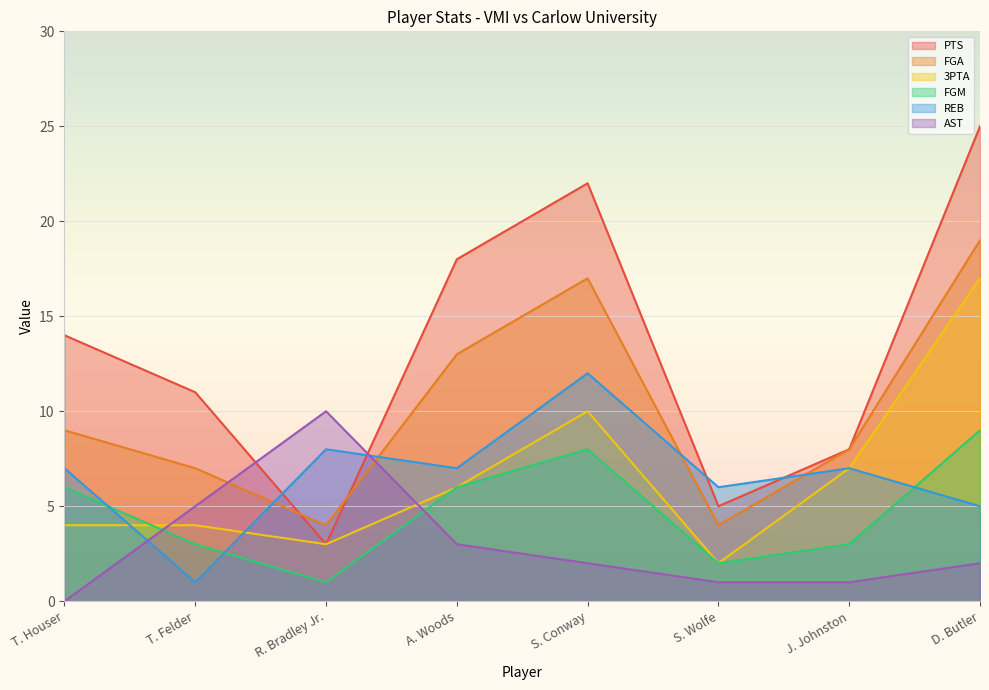

Rank the categories by 3PTA value from lowest to highest.

S. Wolfe, R. Bradley Jr., T. Houser, T. Felder, A. Woods, J. Johnston, S. Conway, D. Butler